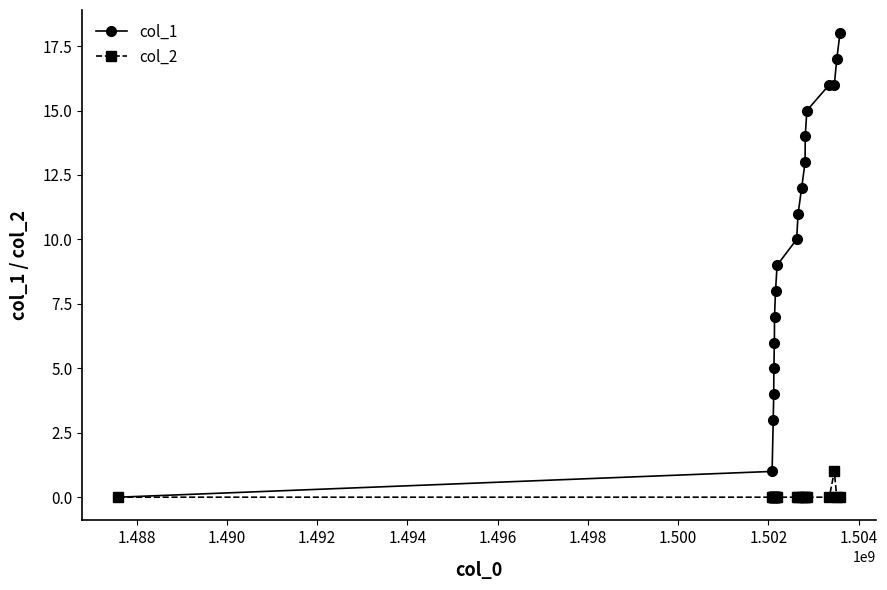

Which series has the largest total across all categories?

col_1